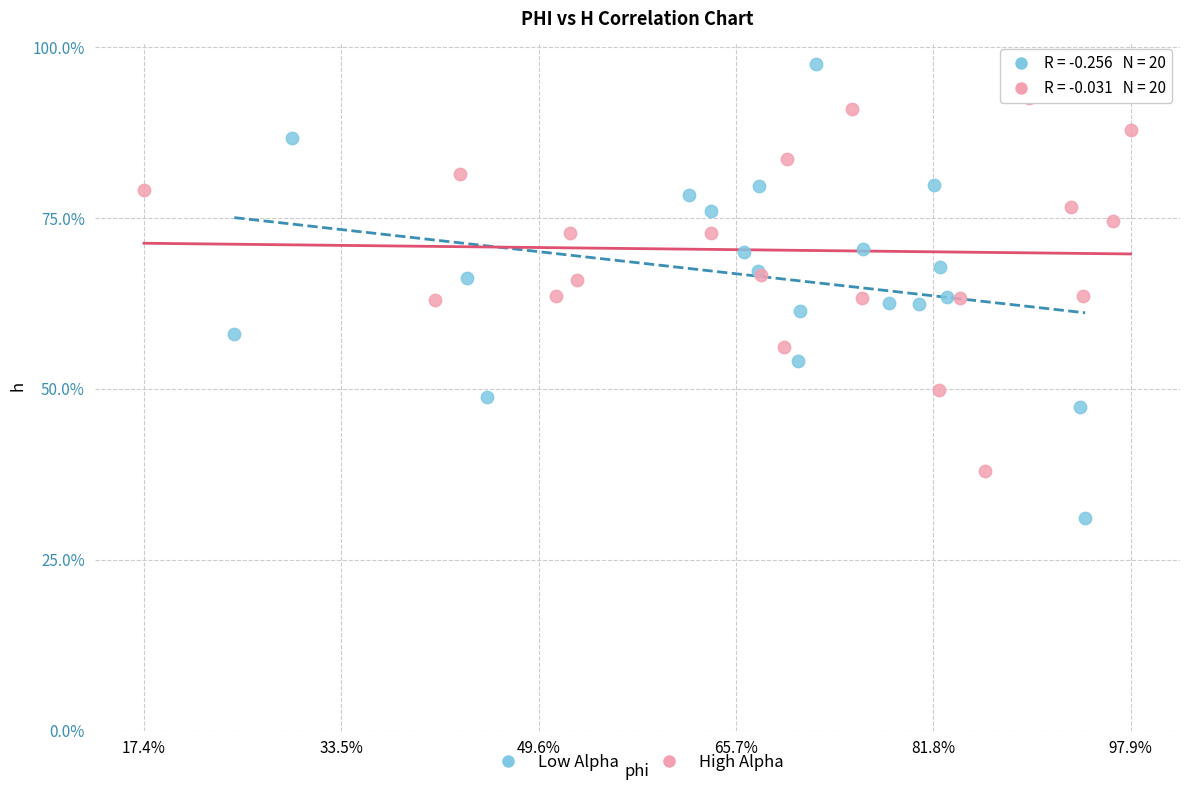

Which series has the widest spread of Y values?

Low Alpha